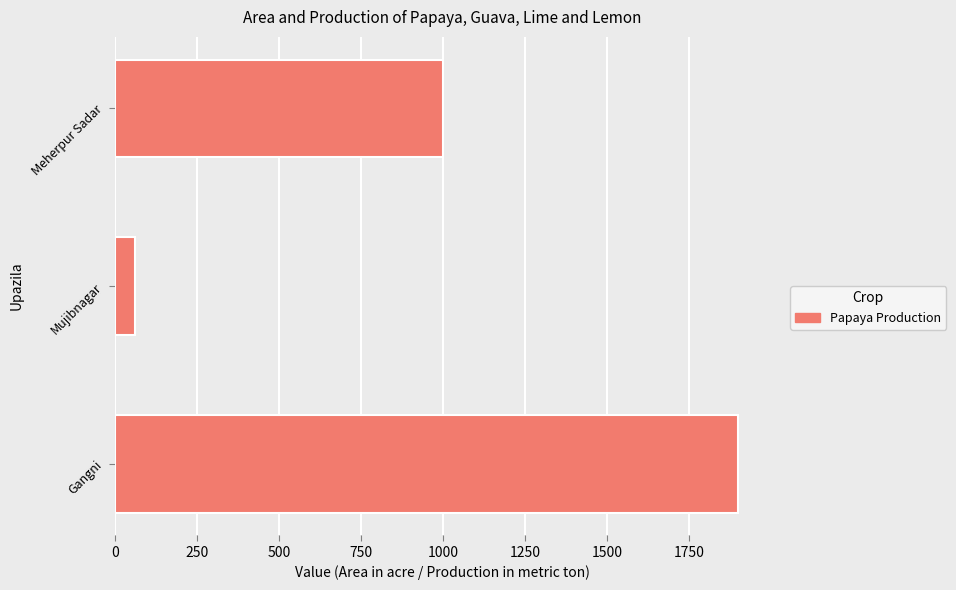

List the labels in order of value, smallest first.

Mujibnagar, Meherpur Sadar, Gangni